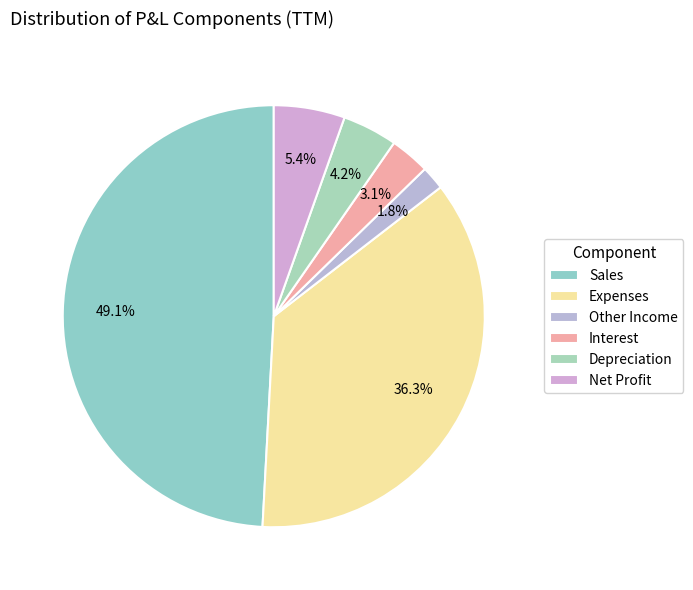

True or false: Interest accounts for 3% of the total.

True